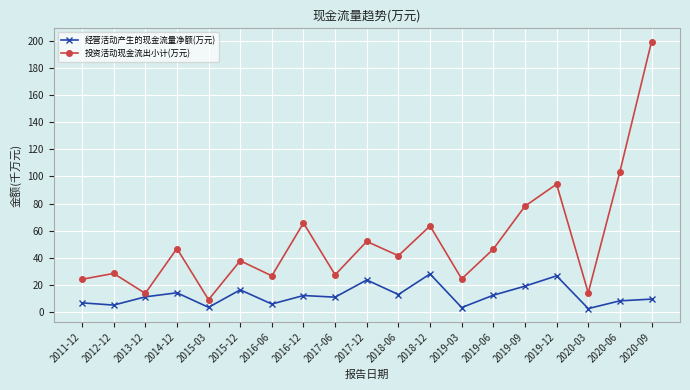

Read the 经营活动产生的现金流量净额(万元) value at 2017-12.

23.5